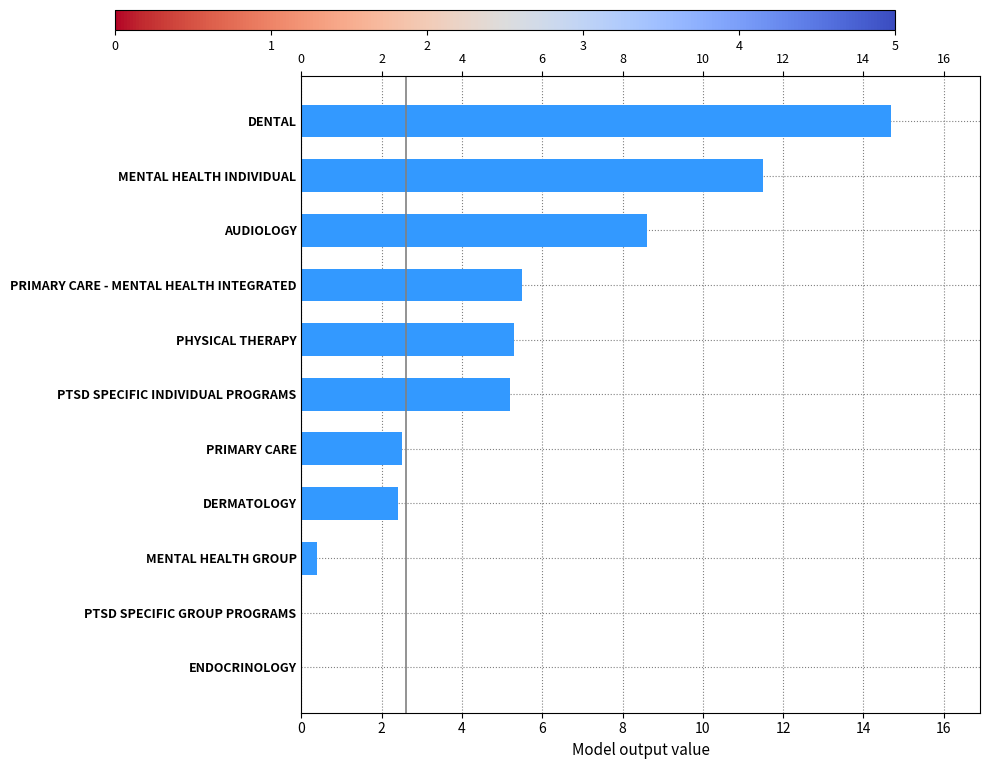

Count the number of categories in the chart.

11